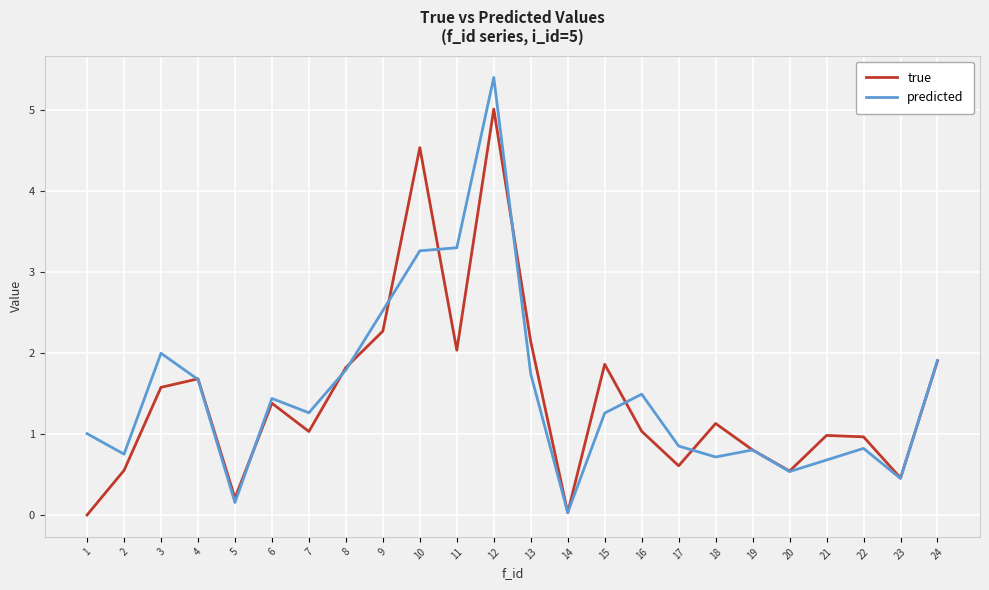

Which series has the largest total across all categories?

predicted